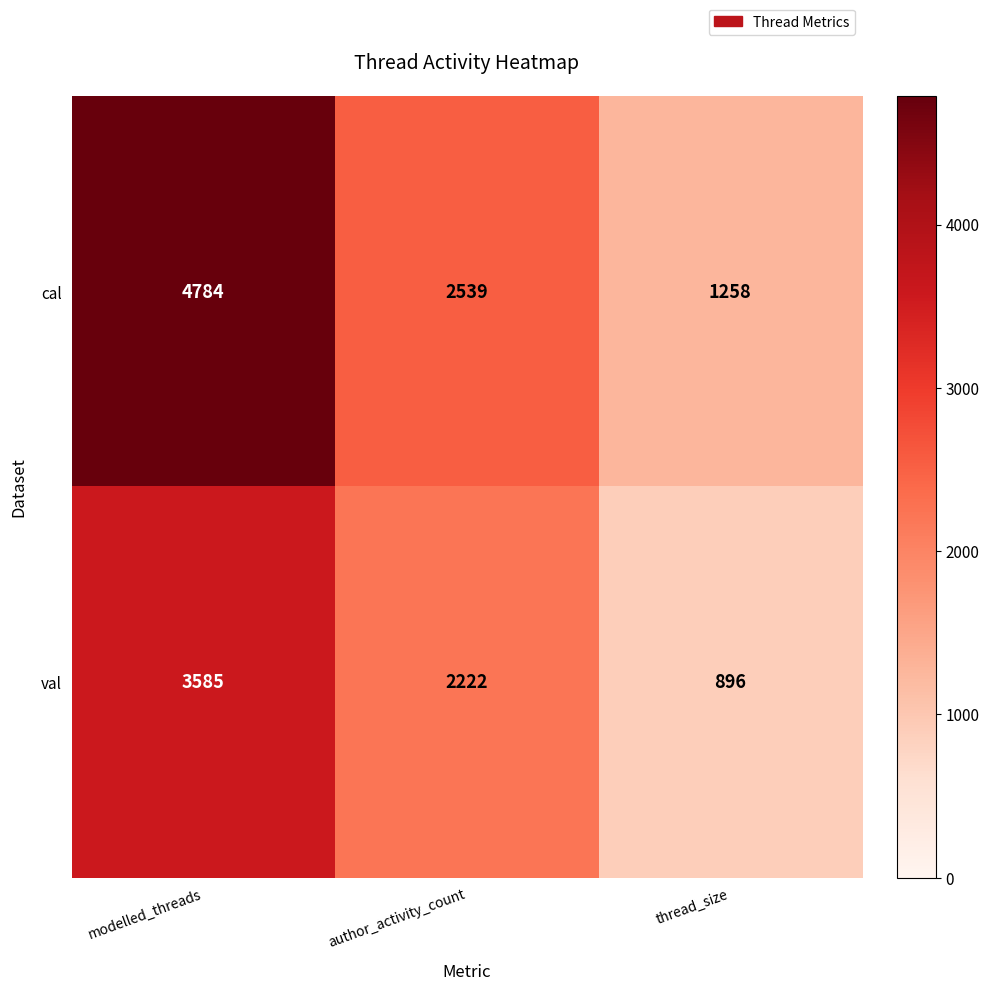

At which label does cal first exceed 2539?

modelled_threads